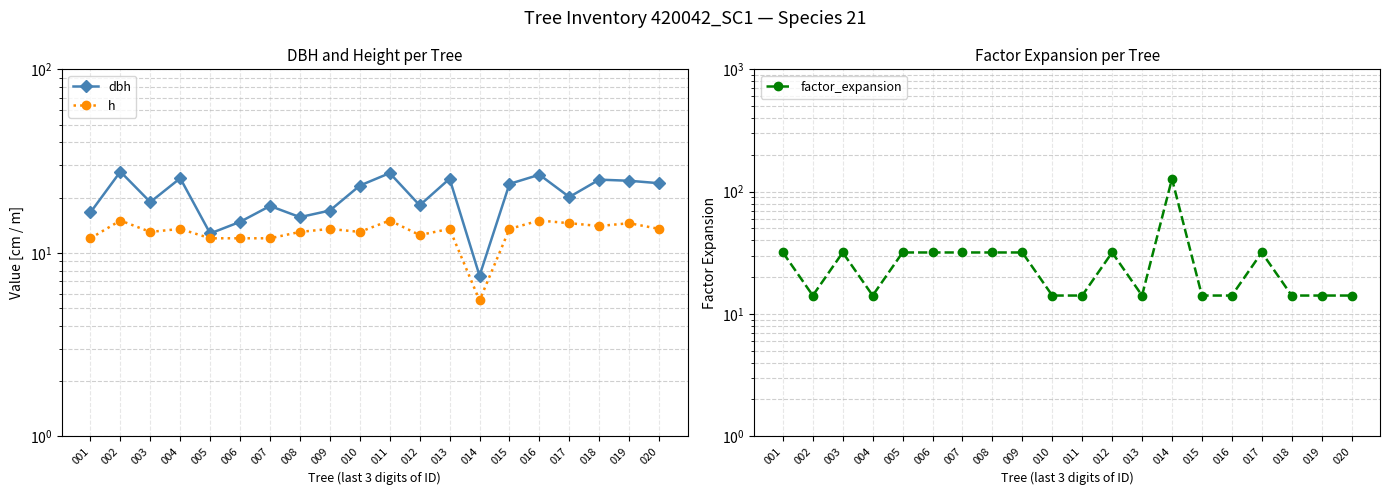

What is the spread (max minus min) of values at 001?

19.8